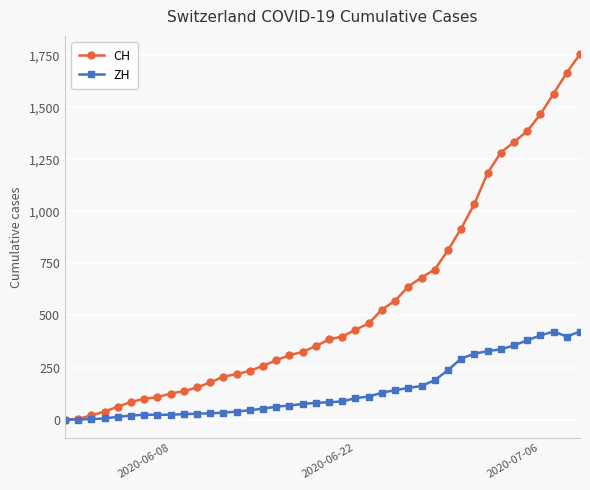

List the series in order of their peak value, lowest first.

ZH, CH